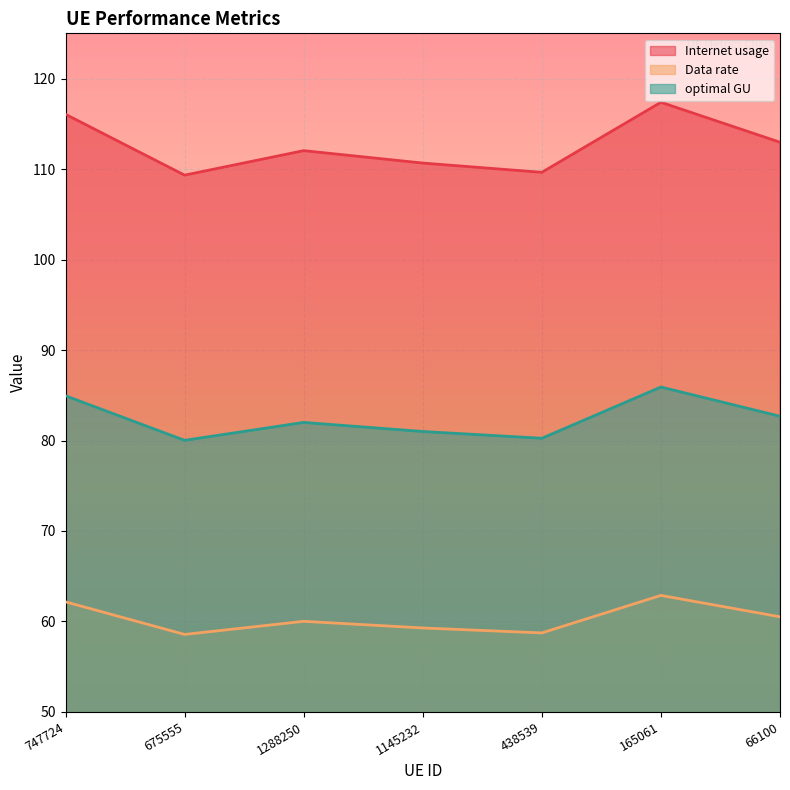

True or false: Data rate has more than 0 interior local peaks.

True